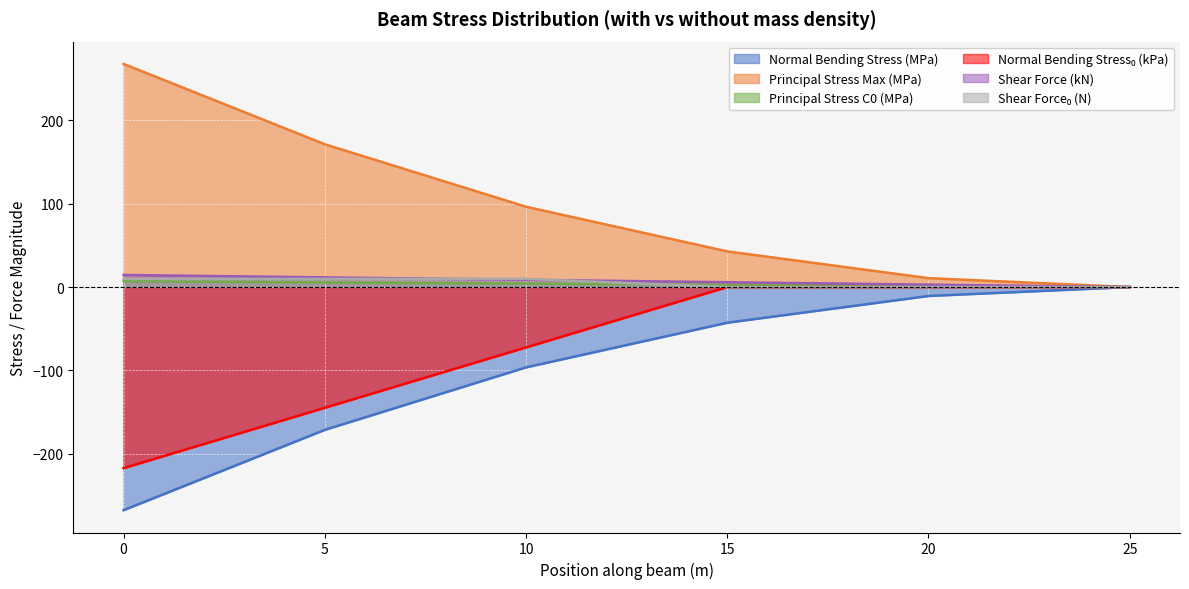

Which has a higher value, 10 or 25?

25